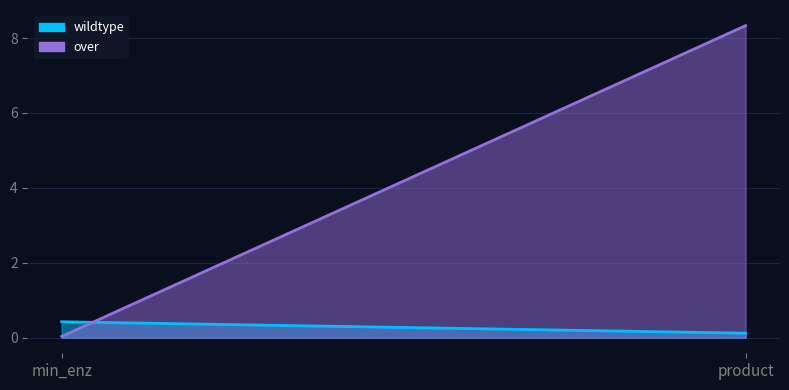

True or false: over has a value of 0.0 at min_enz.

True